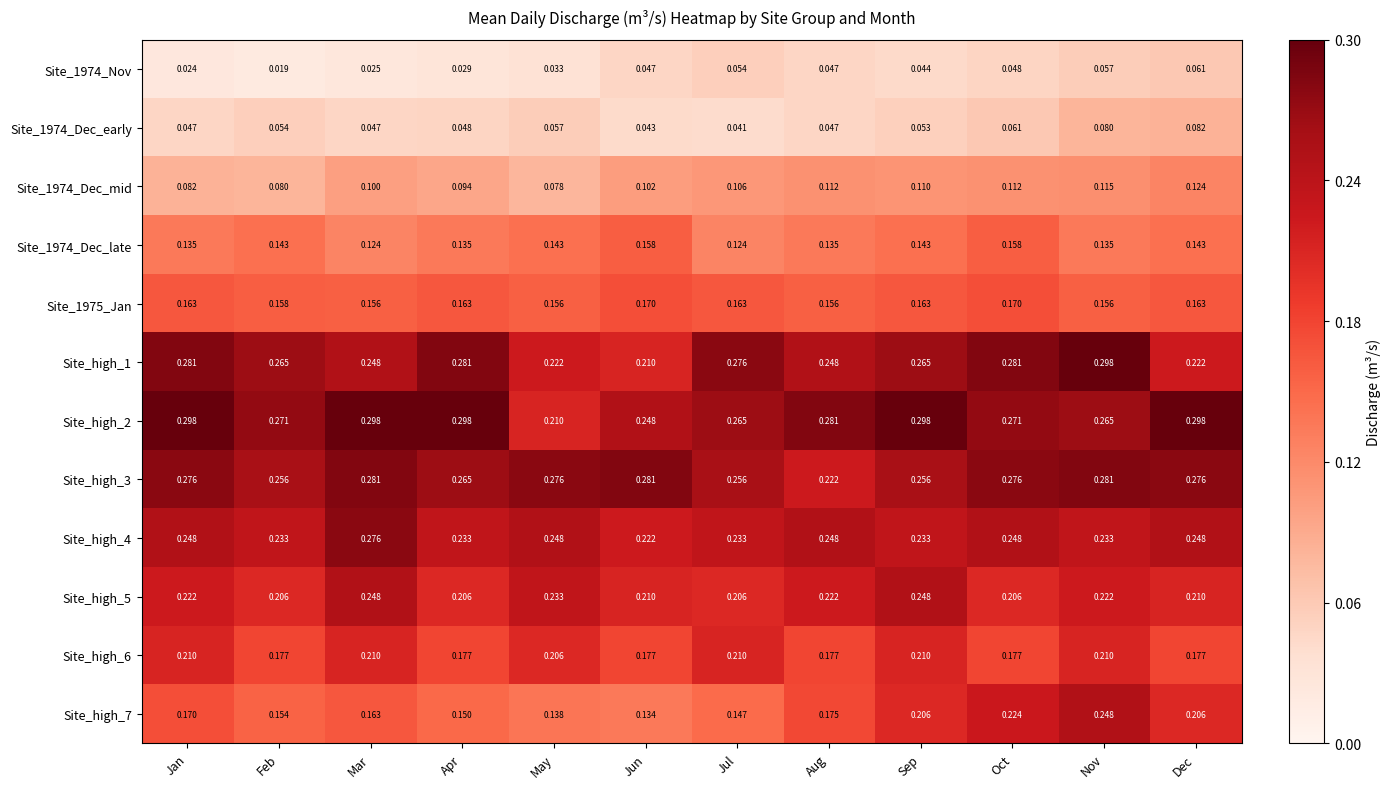

At how many categories does at least one series exceed 0?

12